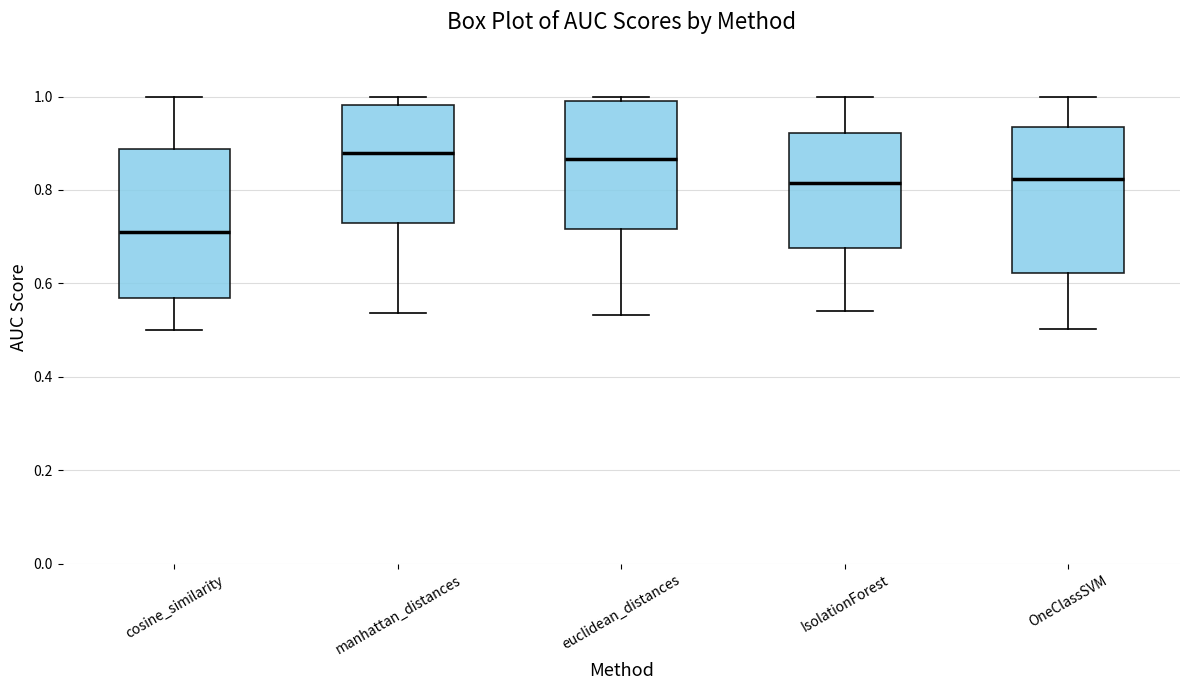

Reading left to right, transcribe this box plot: for each box, give where its median line is, the range the box spans, and where its two whiskers end, as read against the y-axis. The values are not printed on the chart, so give them approximately, as read against the axis.

cosine_similarity: median 0.72, box 0.56 to 0.88, whiskers 0.50 to 1.00
manhattan_distances: median 0.88, box 0.74 to 0.98, whiskers 0.54 to 1.00
euclidean_distances: median 0.86, box 0.72 to 1.00, whiskers 0.54 to 1.00 (just above the box's upper edge)
IsolationForest: median 0.82, box 0.68 to 0.92, whiskers 0.54 to 1.00
OneClassSVM: median 0.82, box 0.62 to 0.94, whiskers 0.50 to 1.00